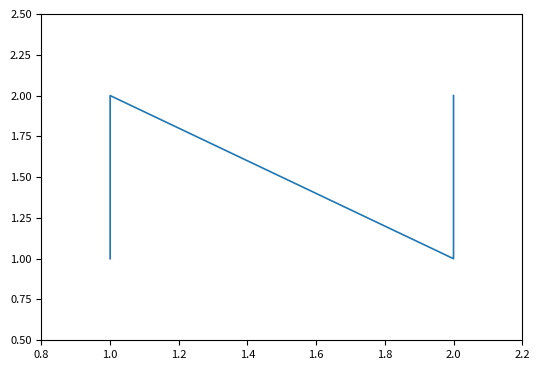

What is the difference between the maximum and minimum values?

1